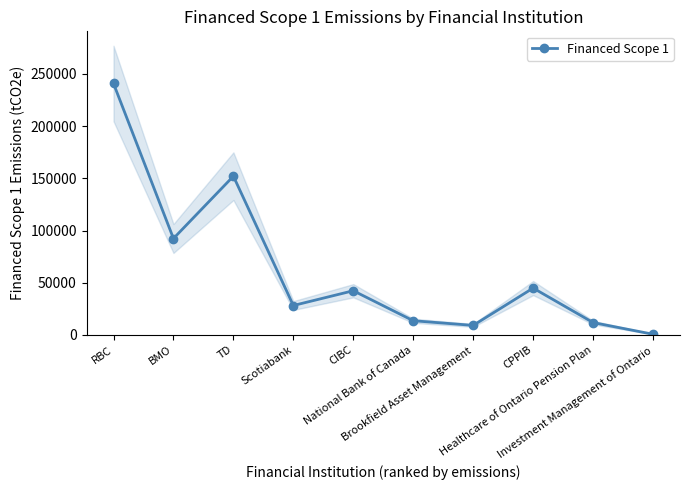

Where is the first local minimum?

BMO